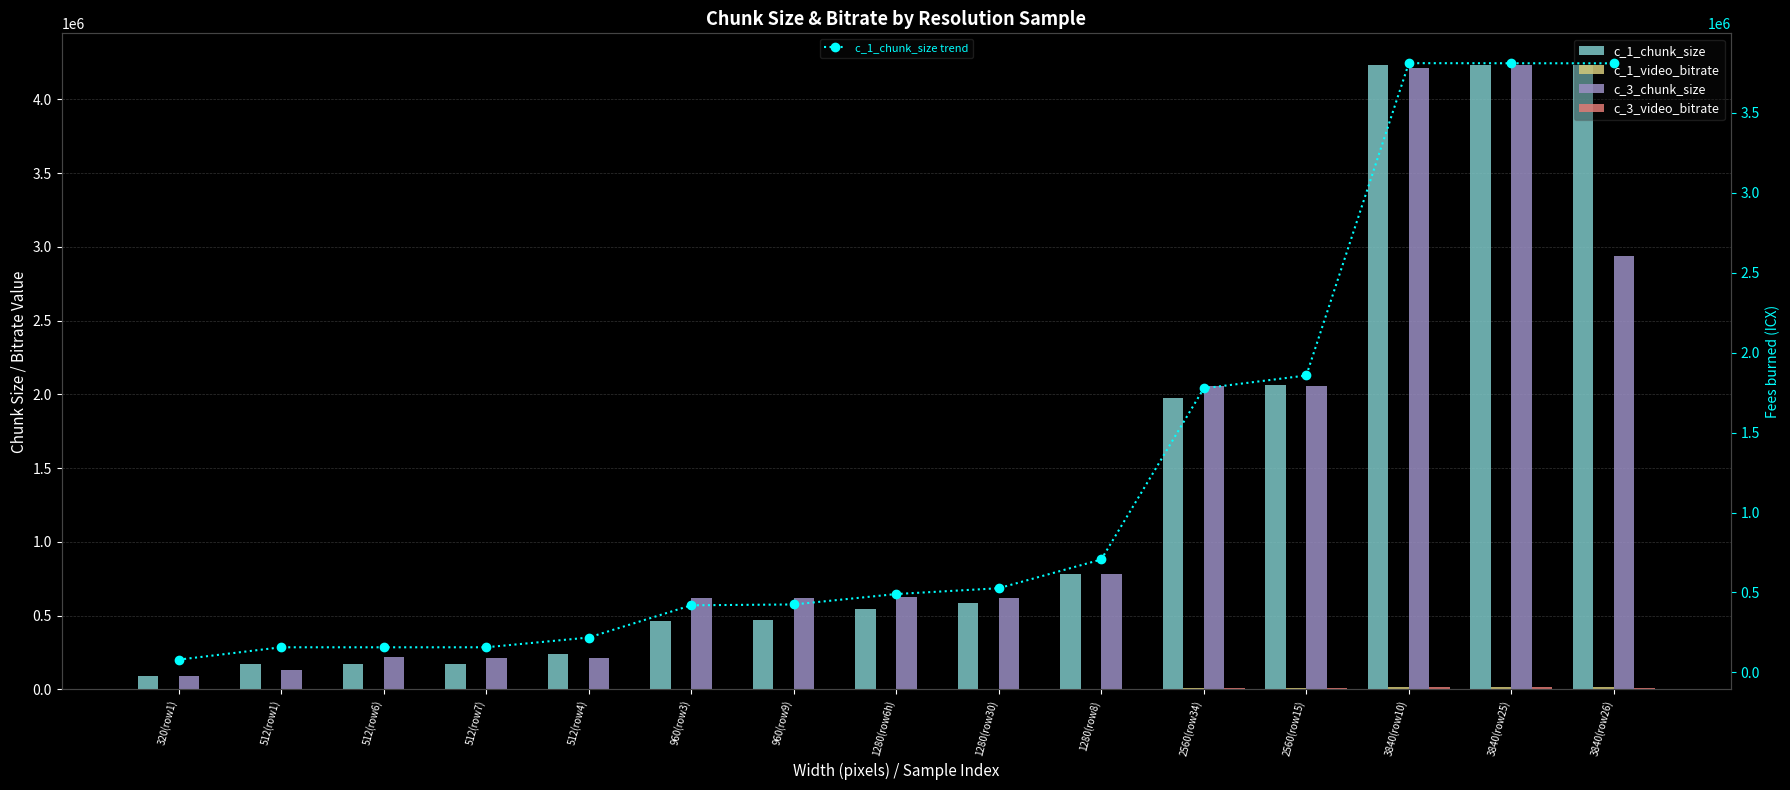

What is the difference between the c_1_chunk_size trend values at 2560(row34) and 1280(row30)?

1250595.0